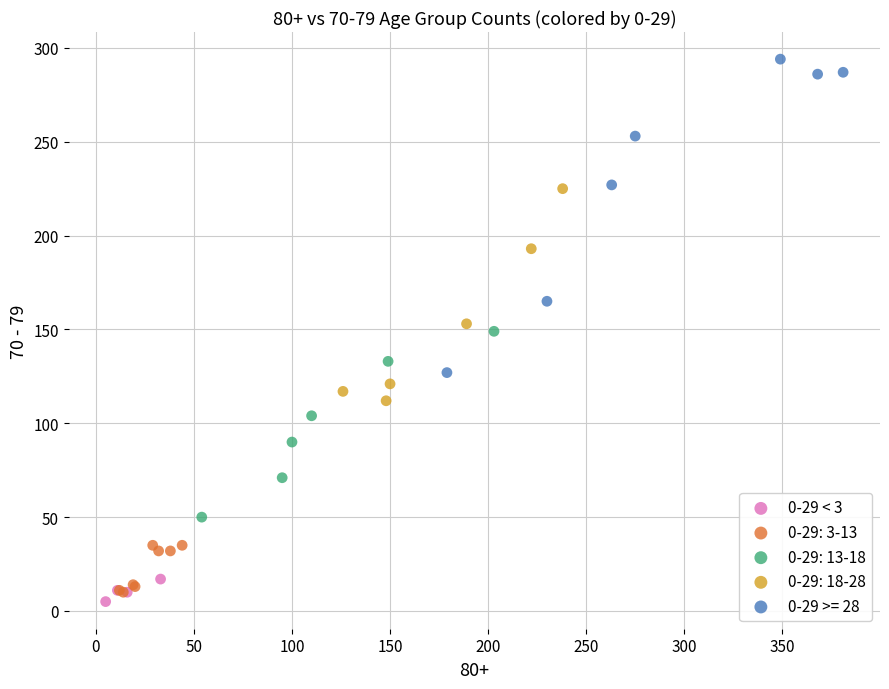

Which series reaches the maximum Y coordinate?

0-29 >= 28